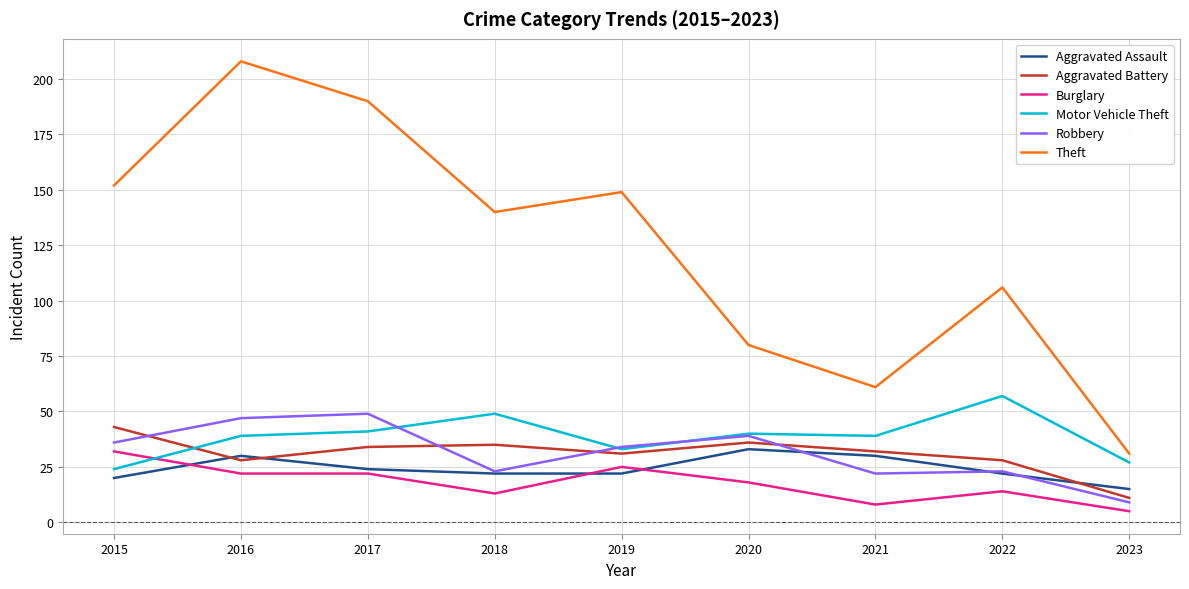

Where is Aggravated Assault nearest to the value 24?

2017